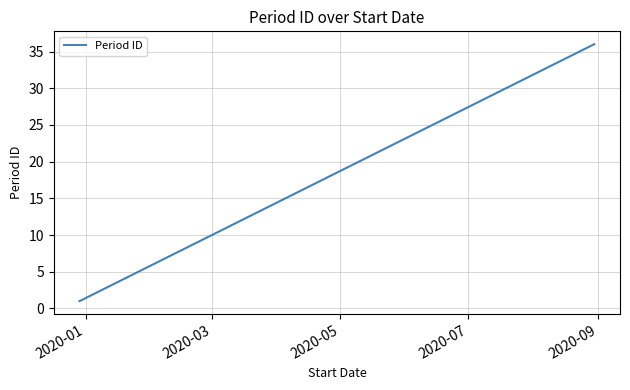

What is the difference between the maximum and minimum values?

35